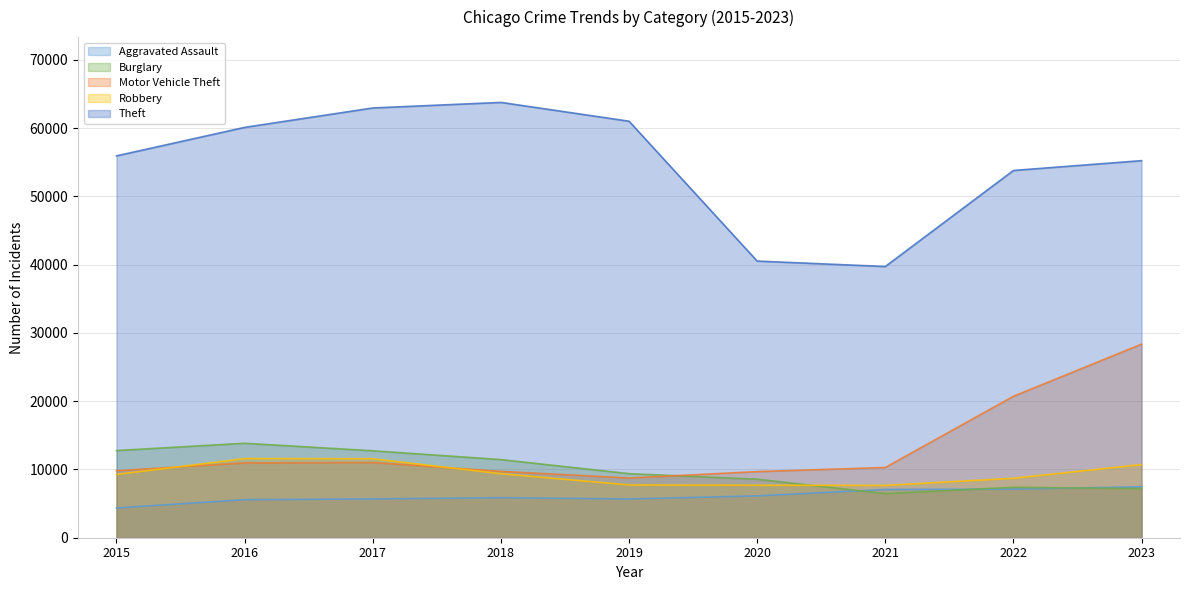

Which label corresponds to the largest value in the chart?

2018